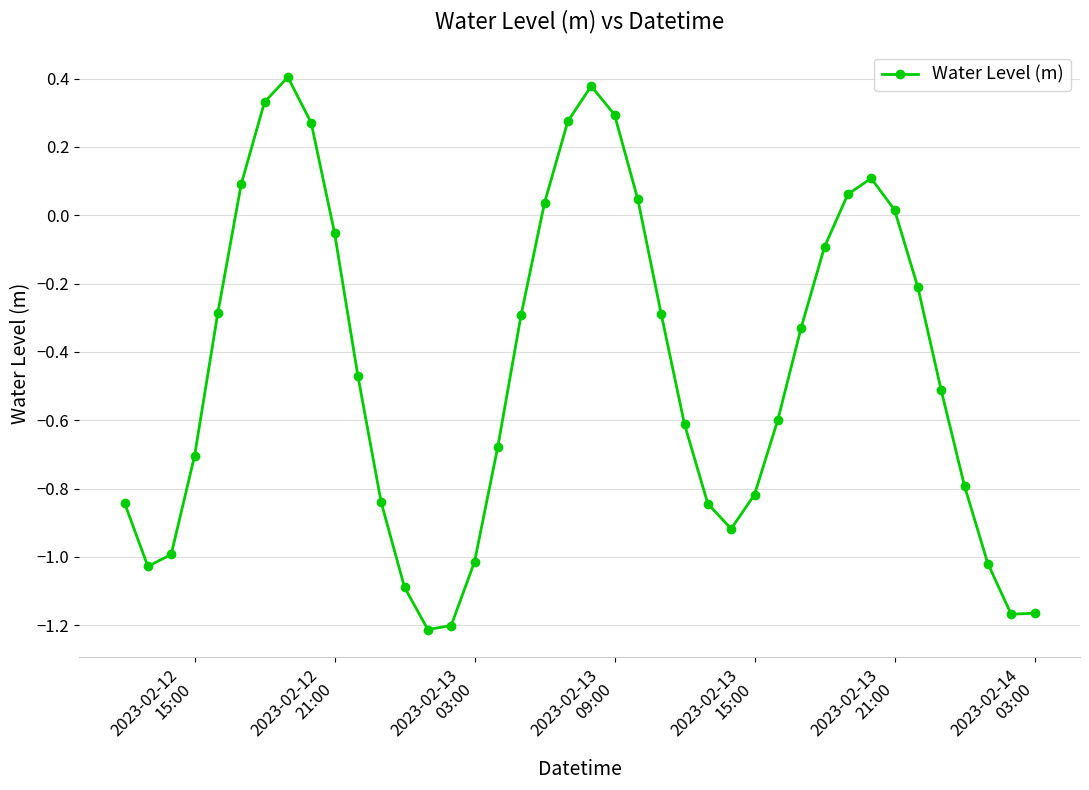

How many interior local peaks (higher than both neighbors) does the data have?

3